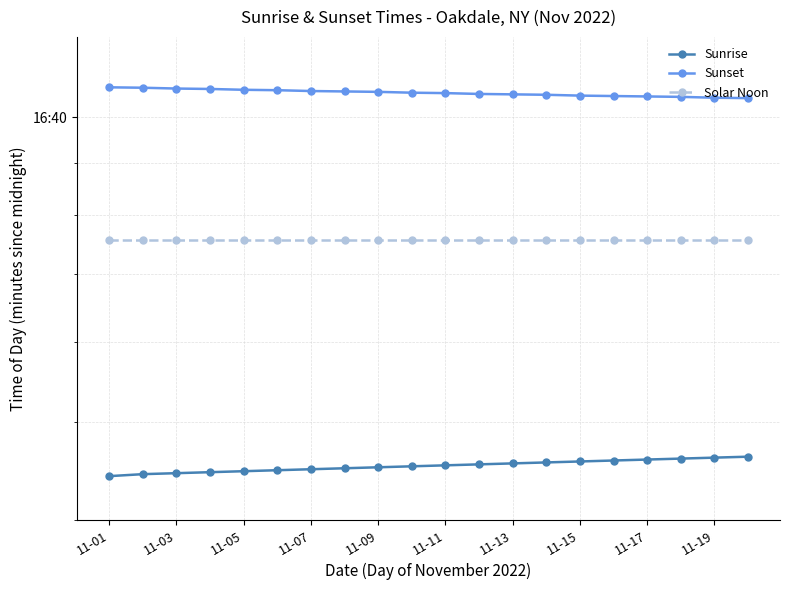

True or false: Sunrise has more than 1 interior local peaks.

False